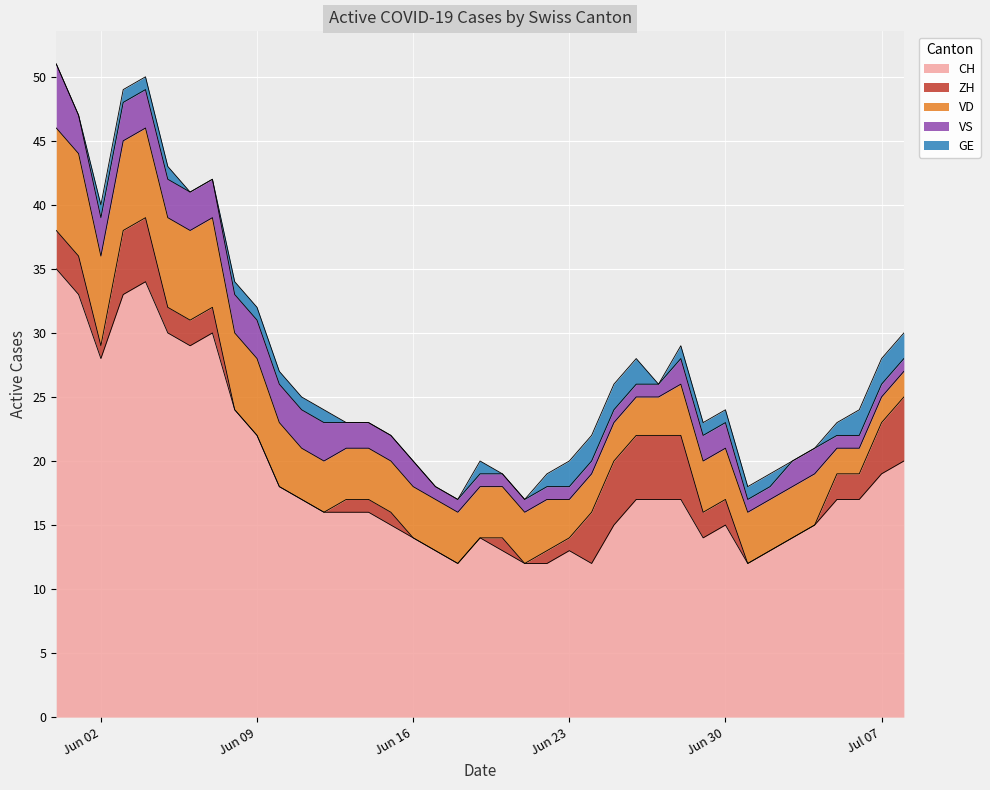

Count the number of categories in the chart.

39